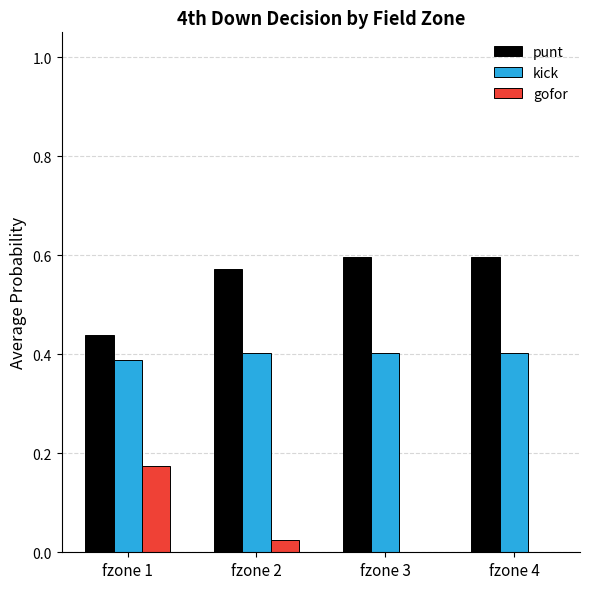

What is the total value across all series at fzone 1?

1.0